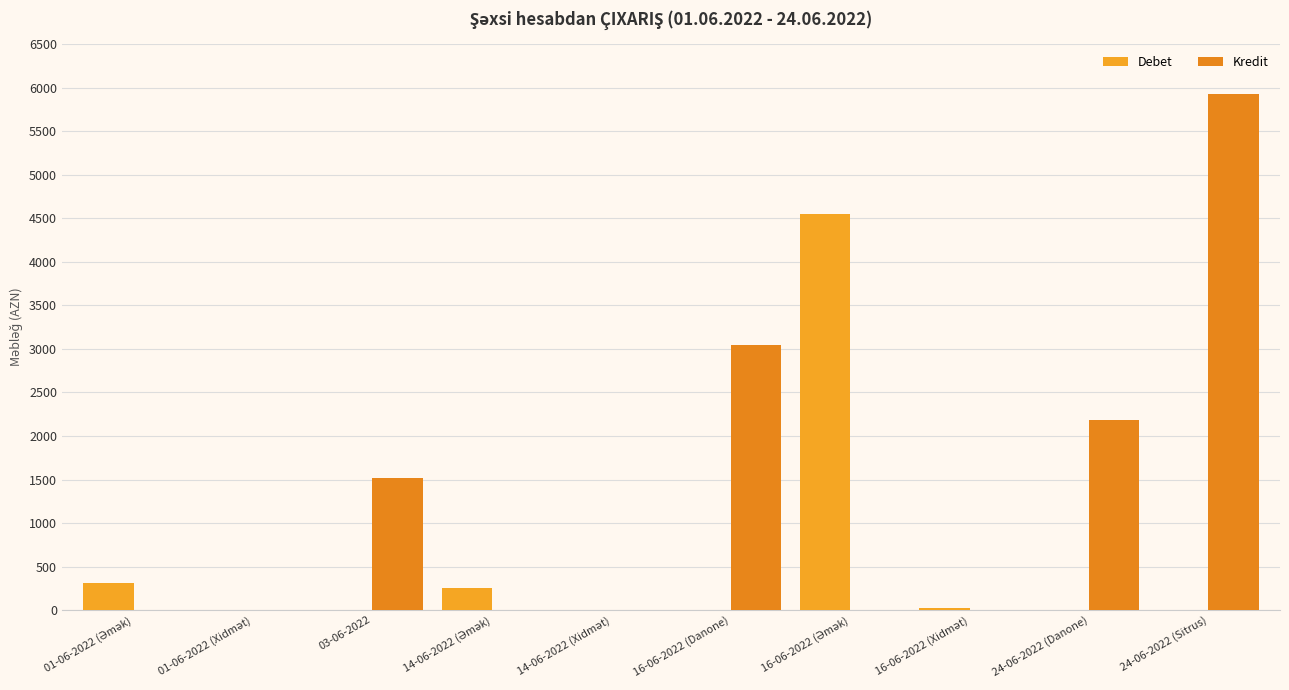

What is the total value across all series at 24-06-2022 (Sitrus)?

5932.2